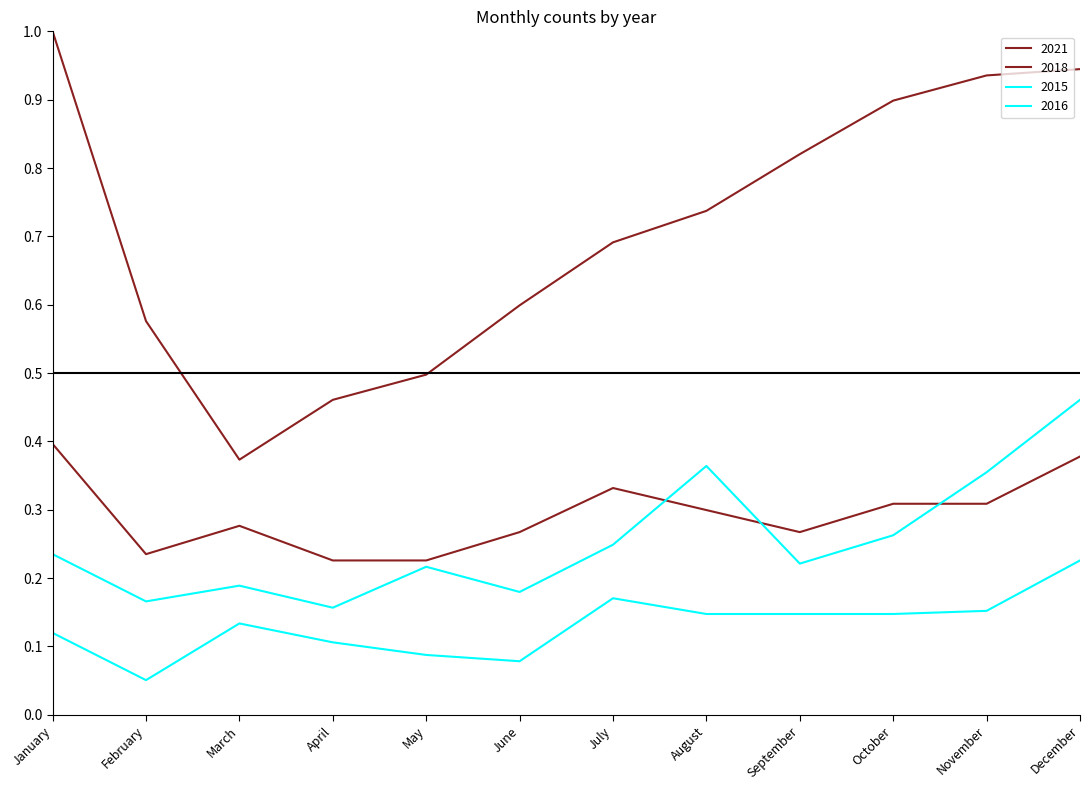

At which category is the sum across all series the highest?

December